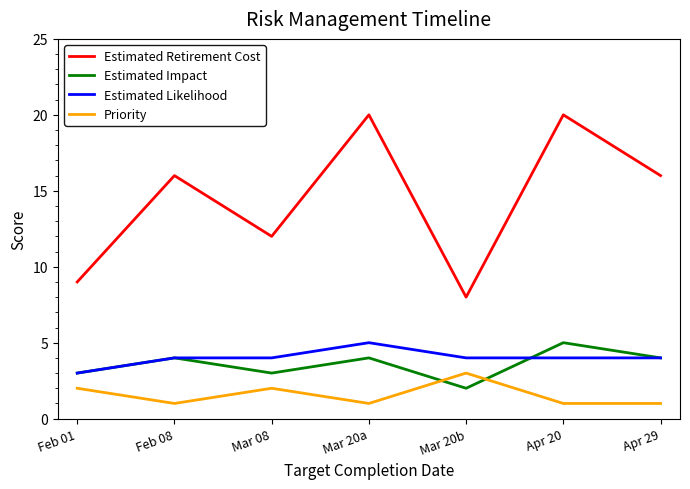

What is the maximum value shown in the chart?

20